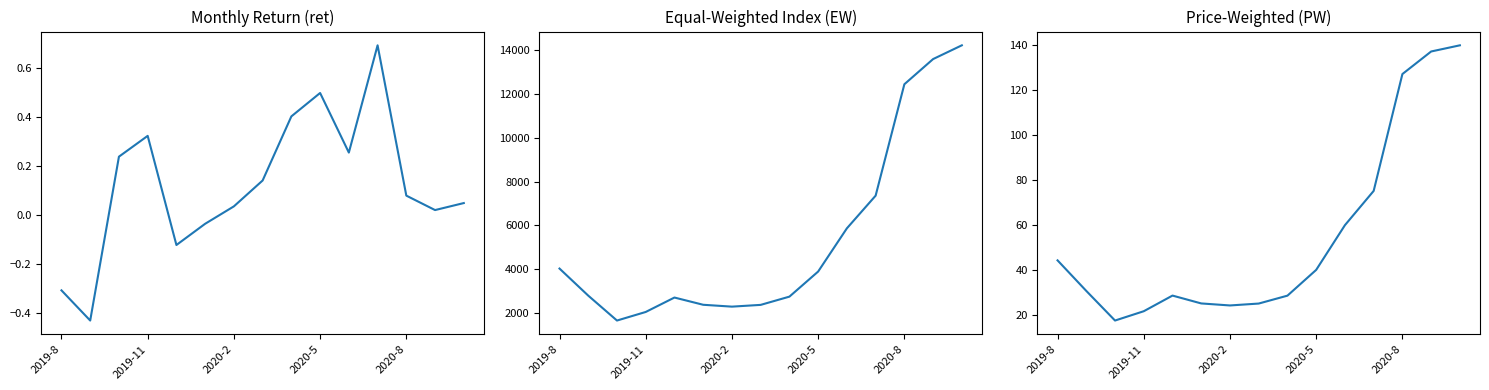

Rank the series at 2020-2 from highest to lowest value.

EW, PW, ret